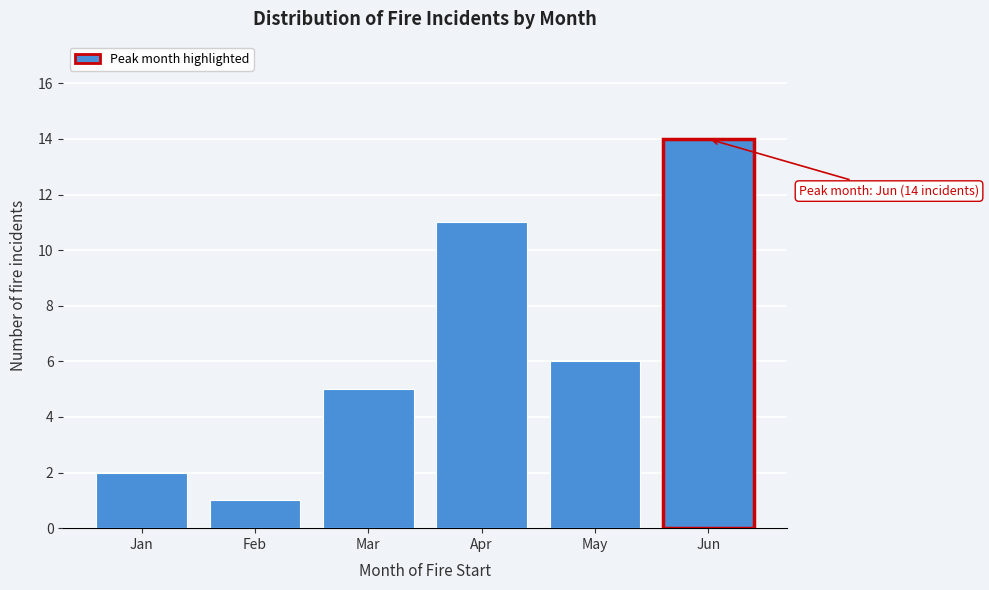

Reading left to right, list all the values displayed in this chart.

2	1	5	11	6	14